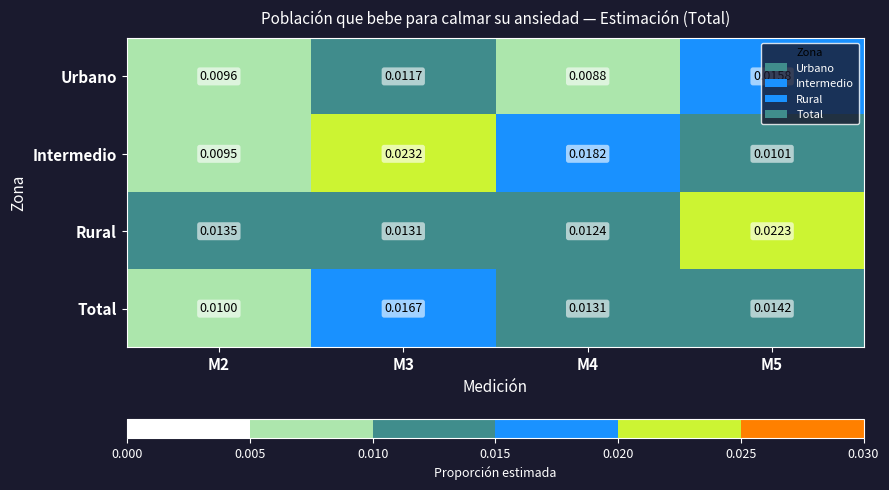

Rank the series at M4 from highest to lowest value.

Intermedio, Total, Rural, Urbano